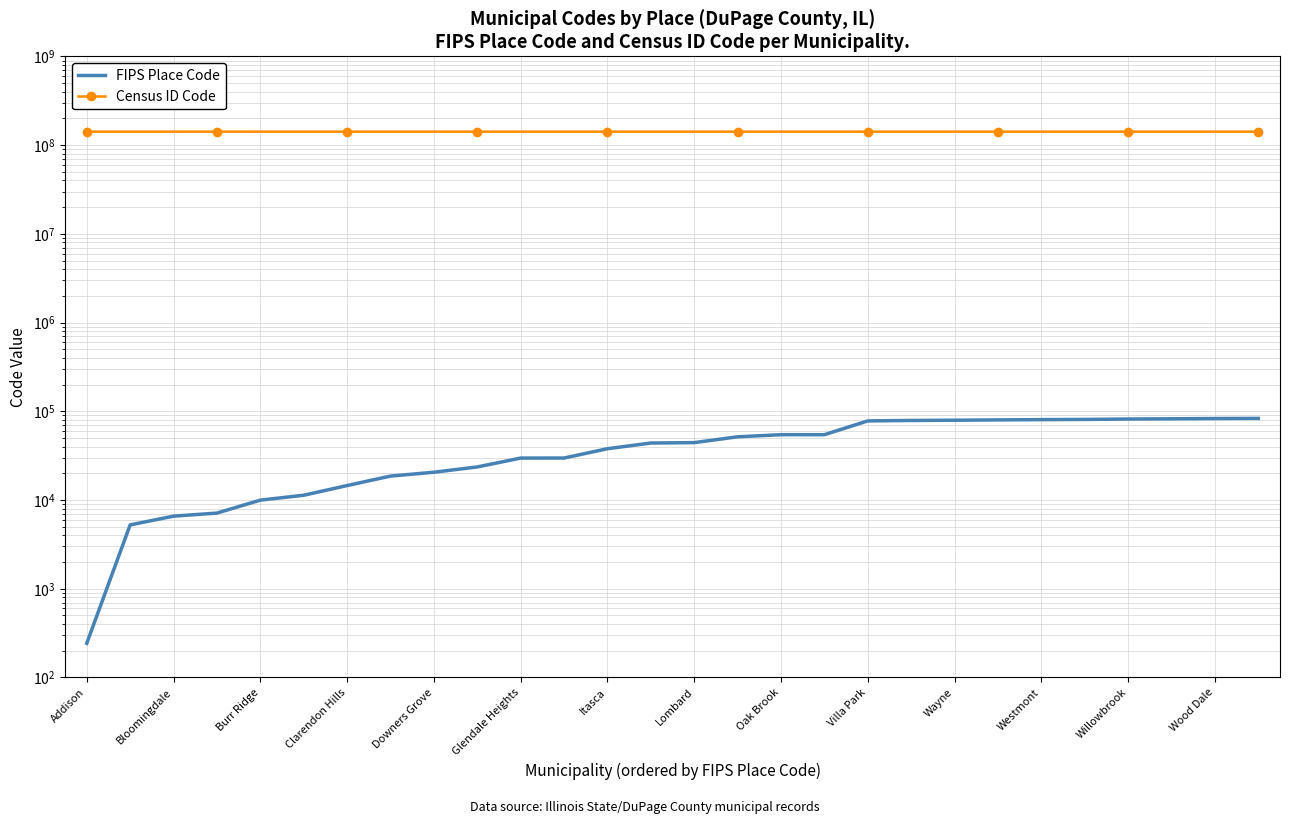

At how many categories does at least one series exceed 97496083?

28